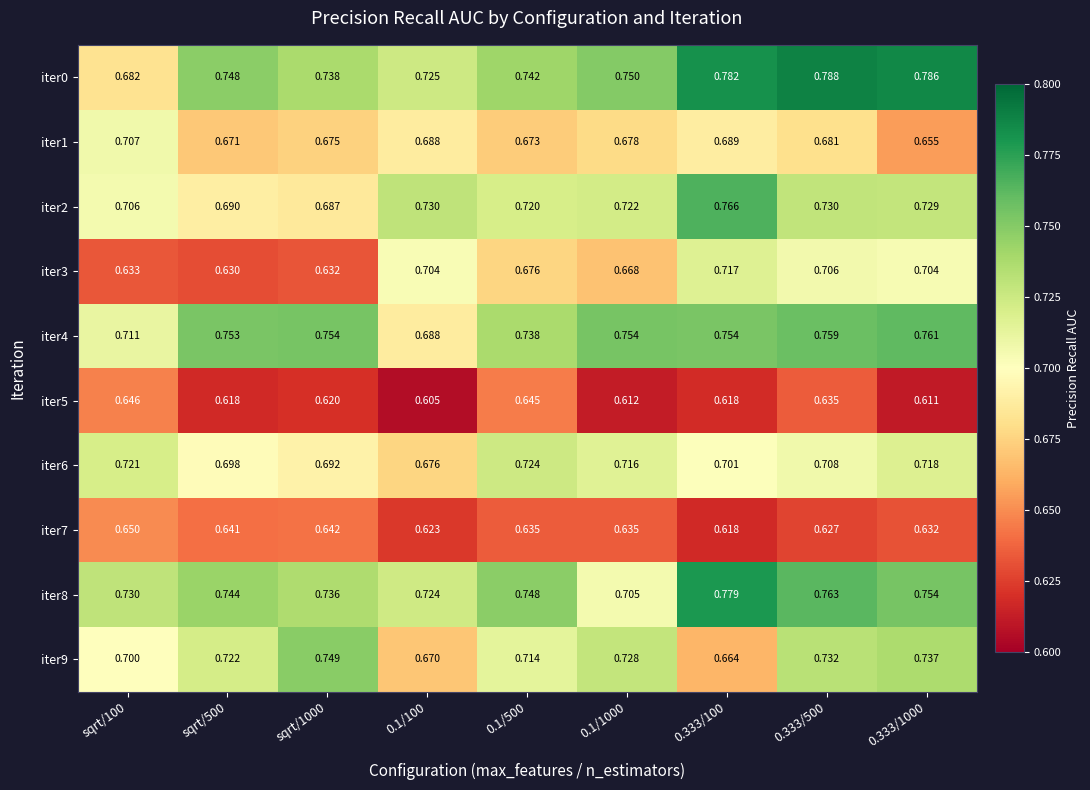

Is the value of iter0 at 0.333/1000 greater than the value of iter5 at 0.333/100?

Yes